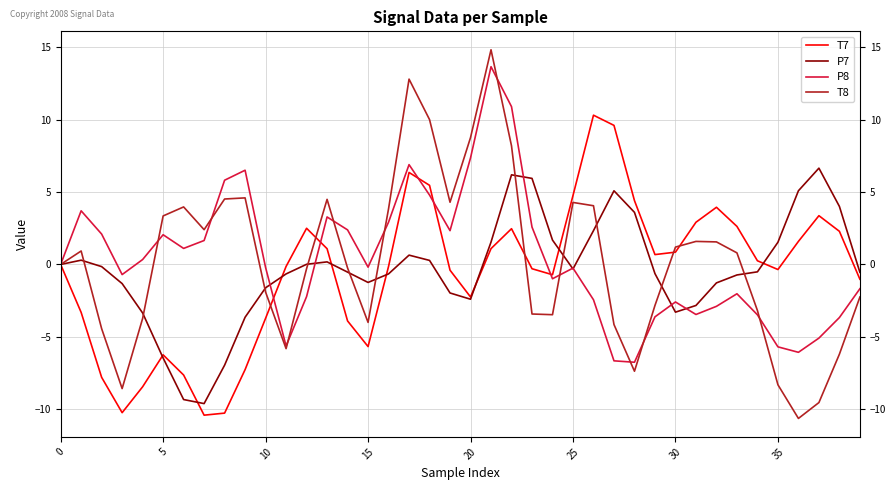

What is the minimum value for P8?

-6.8